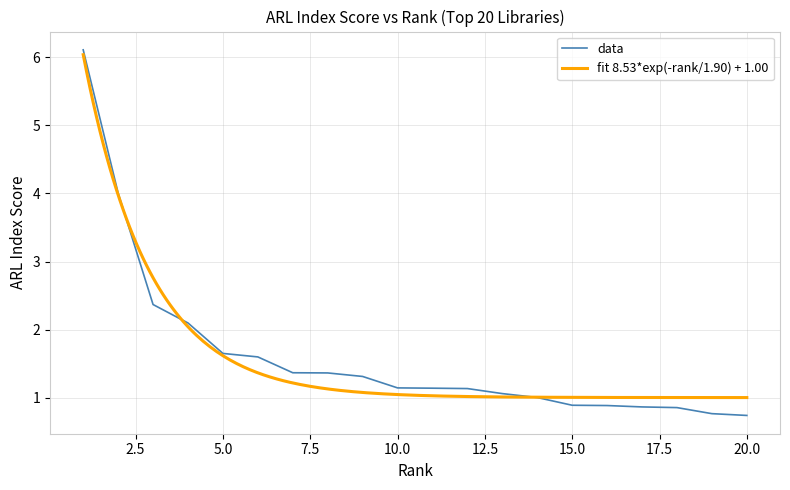

Read the value at 16.

0.9